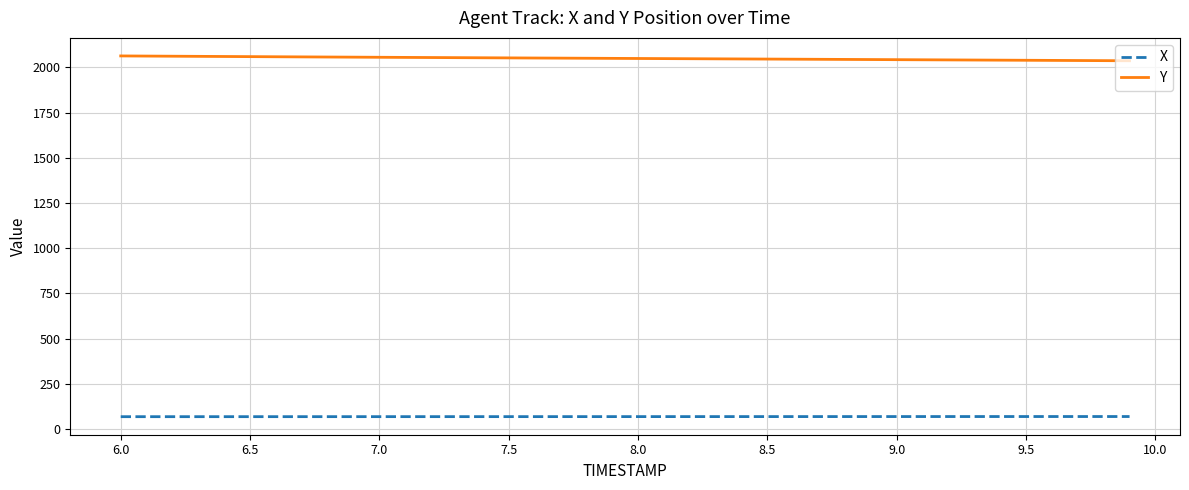

True or false: Y and X intersect in this chart.

False